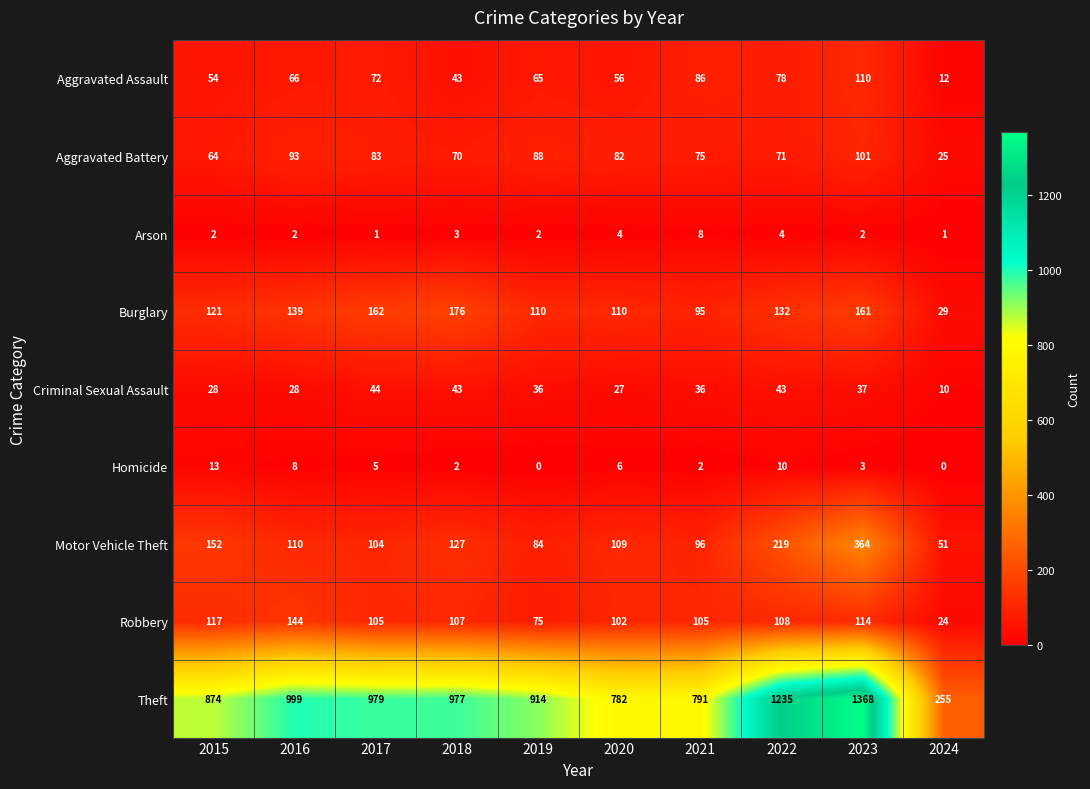

The Motor Vehicle Theft series shows 59 at 2016. True or false?

False